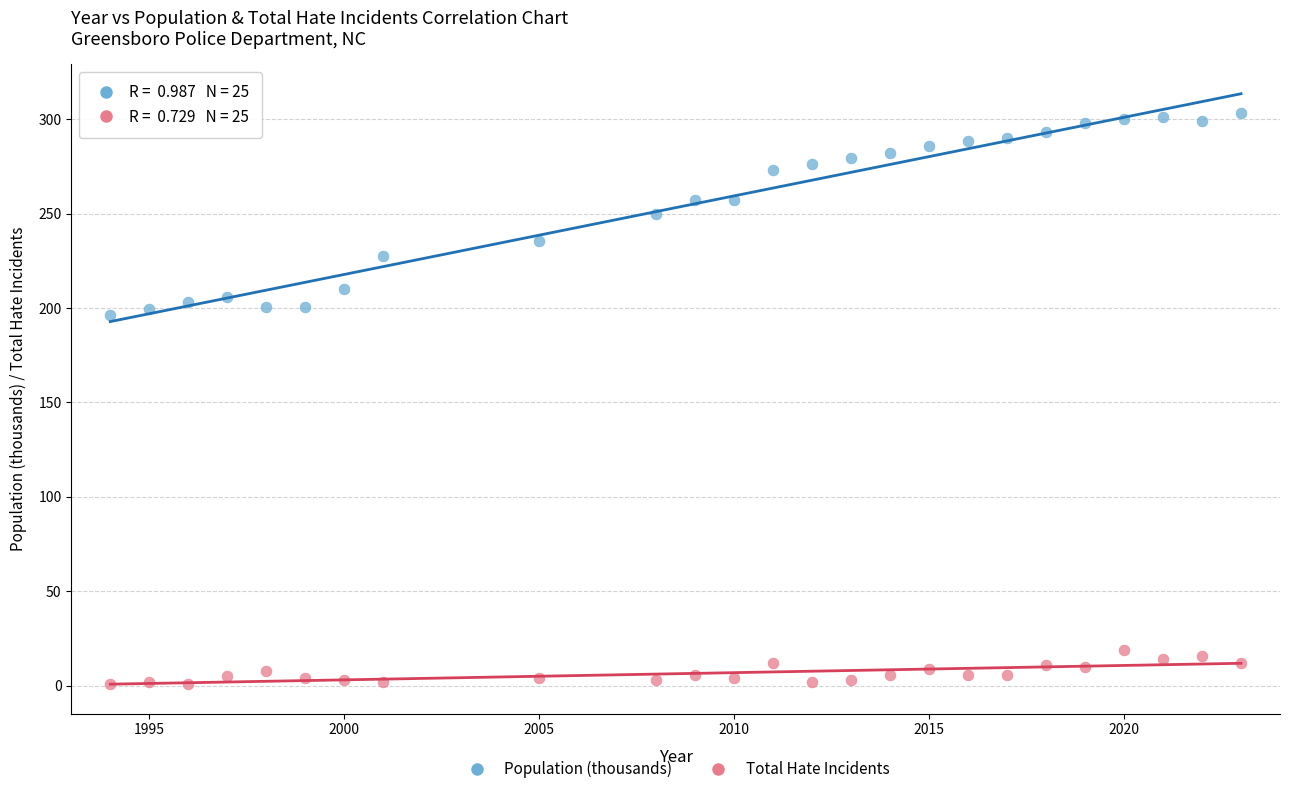

What is the X range (max minus min) for the scatter plot?

29.0